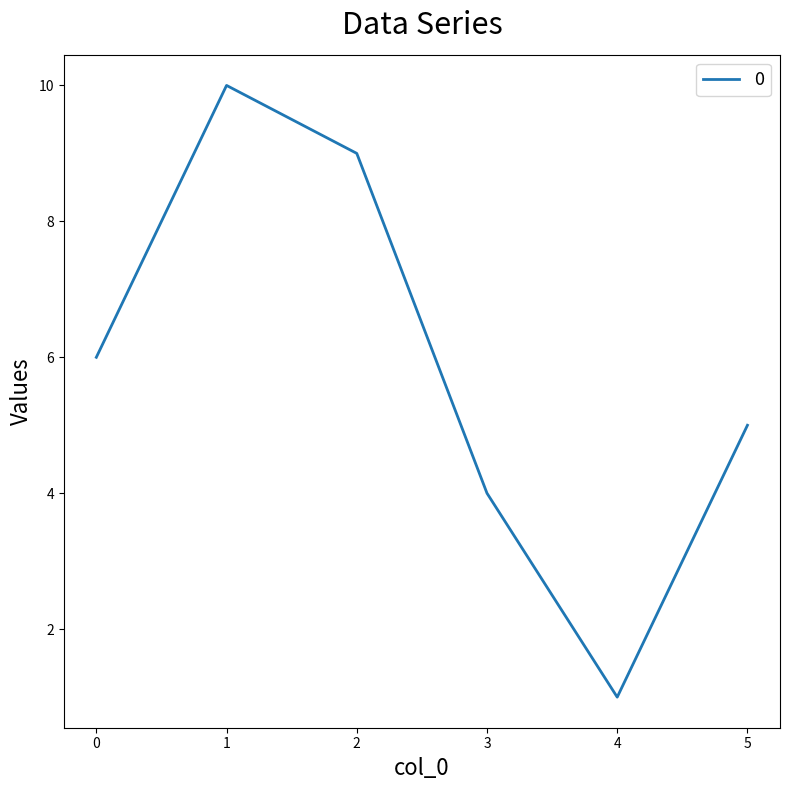

Reading left to right, list all the values displayed in this chart.

6	10	9	4	1	5